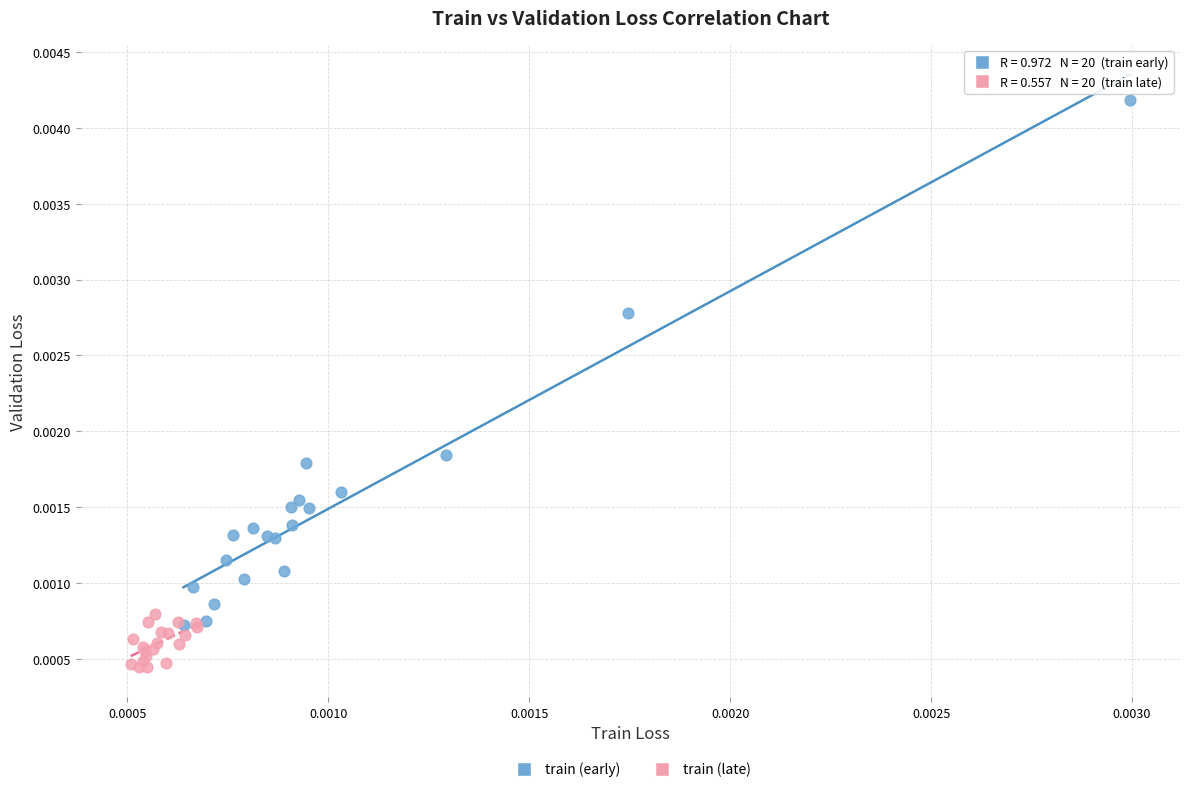

Which series contains the highest Y value?

train (early)